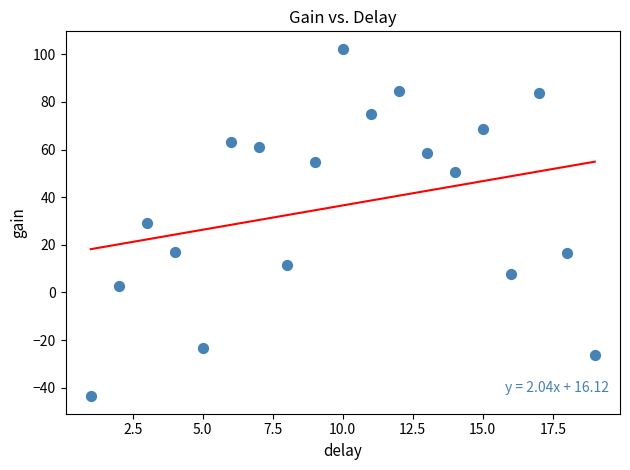

What is the range of Y values (max minus min)?

145.9